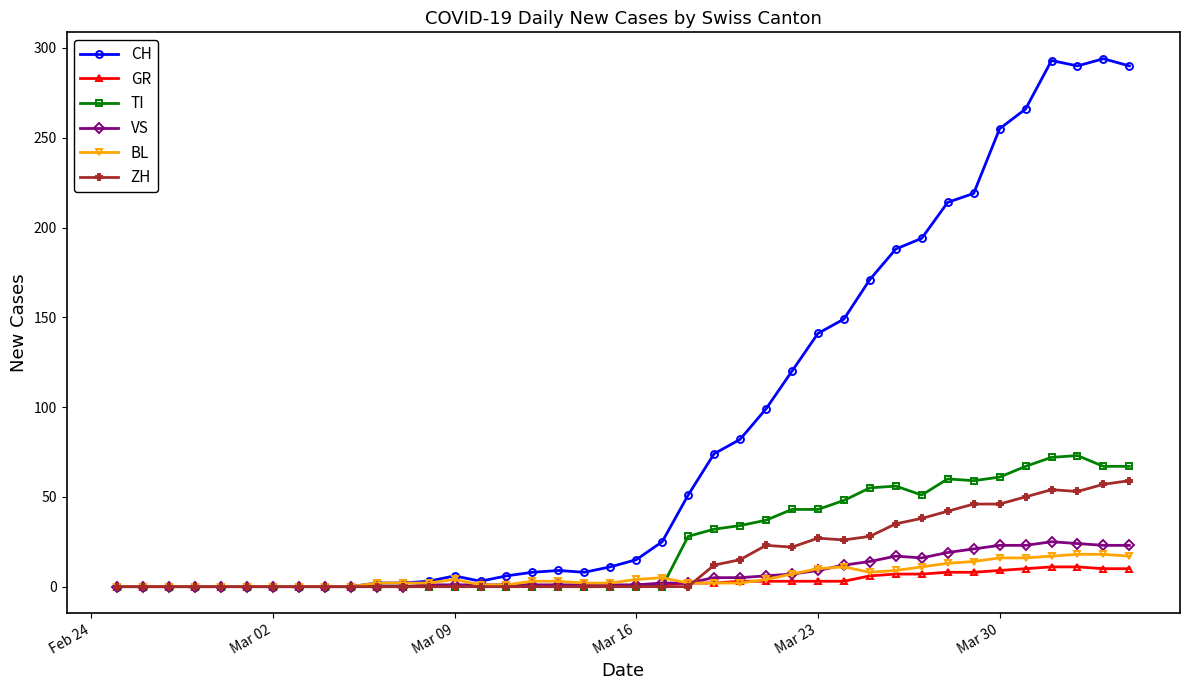

Which series has the largest total across all categories?

CH